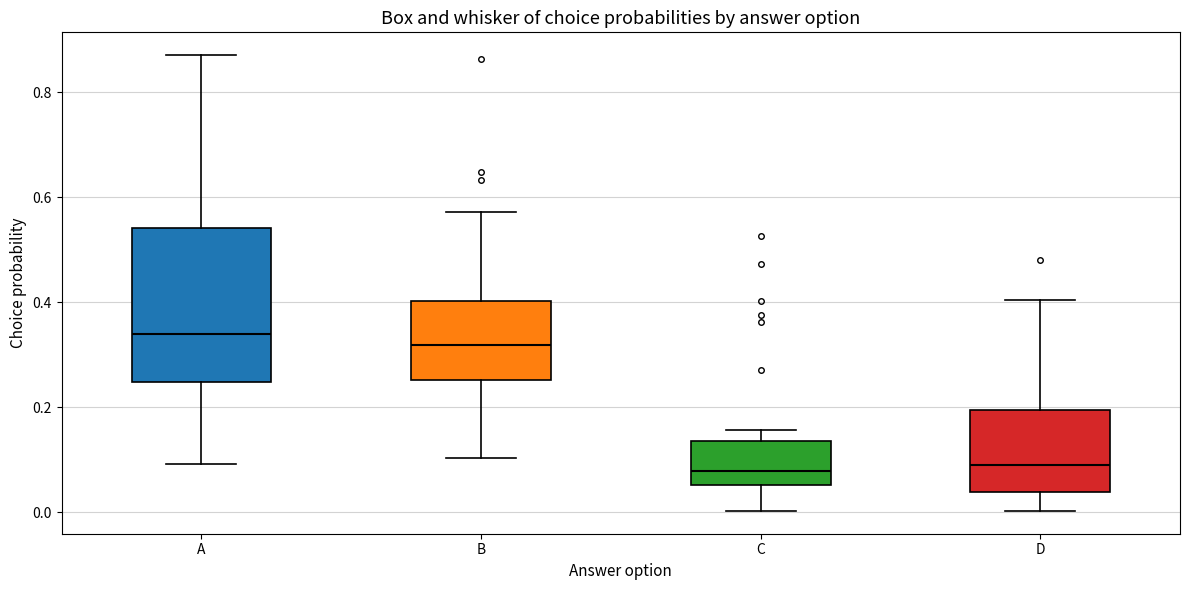

Where does the upper whisker of the box for C end on the y-axis? The values are not printed on the chart, so give them approximately, as read against the axis.

0.16